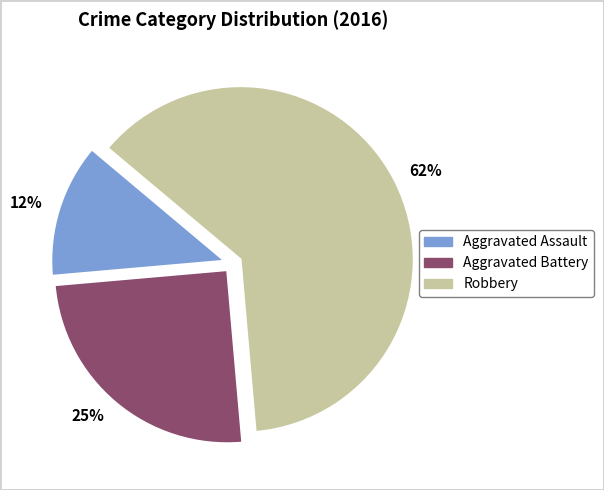

True or false: 12% accounts for 1% of the total.

False